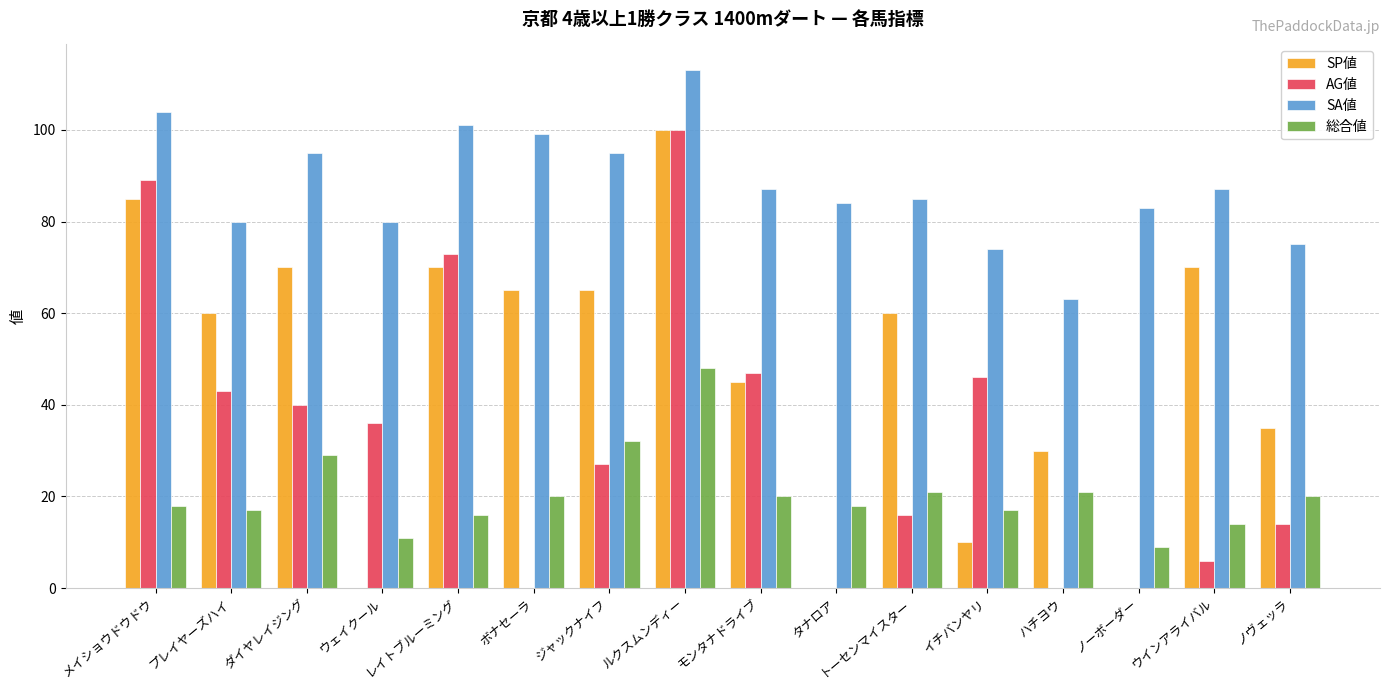

What is the total value across all series at メイショウドウドウ?

296